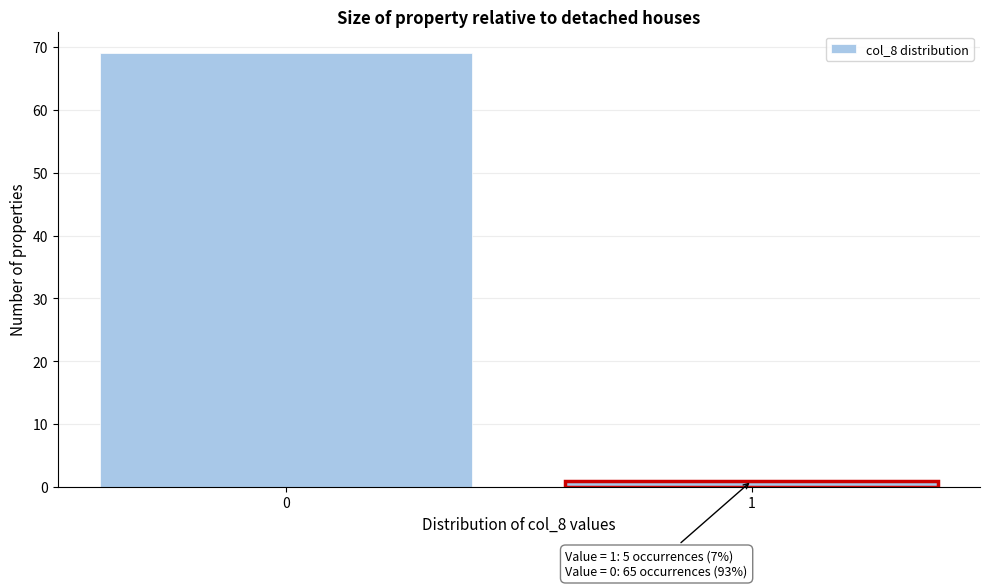

Reading left to right, transcribe all the data shown in this chart.

69	1